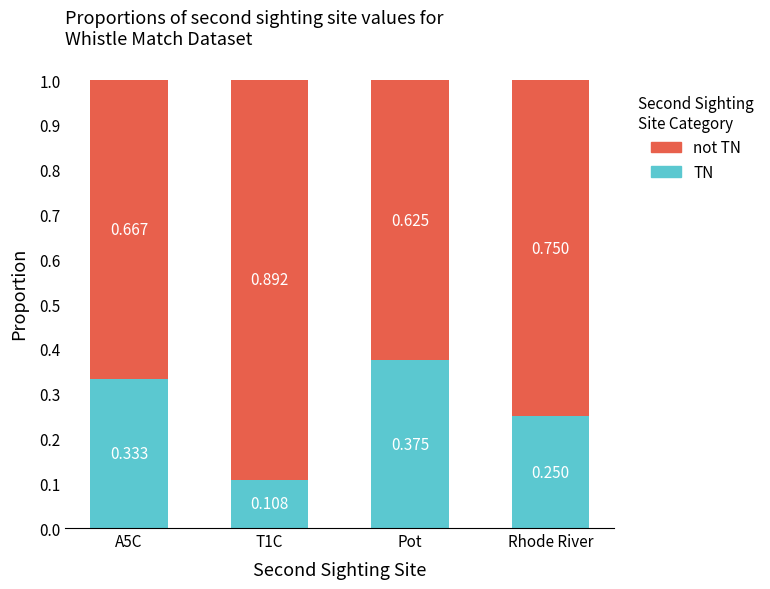

The not TN series shows 1.0 at Rhode River. True or false?

False